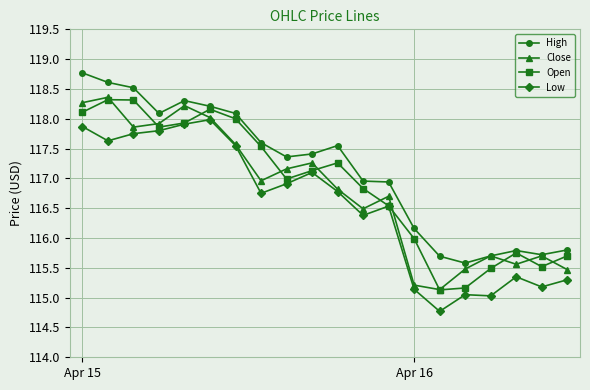

What is the smallest value displayed?

114.8